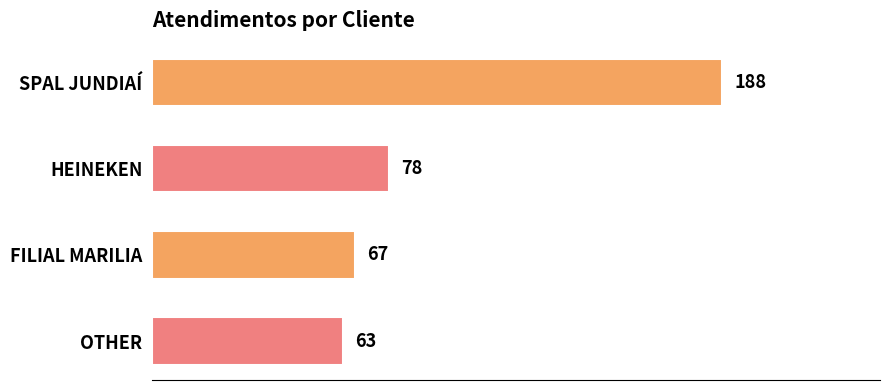

What is the difference between the second highest and minimum values?

15